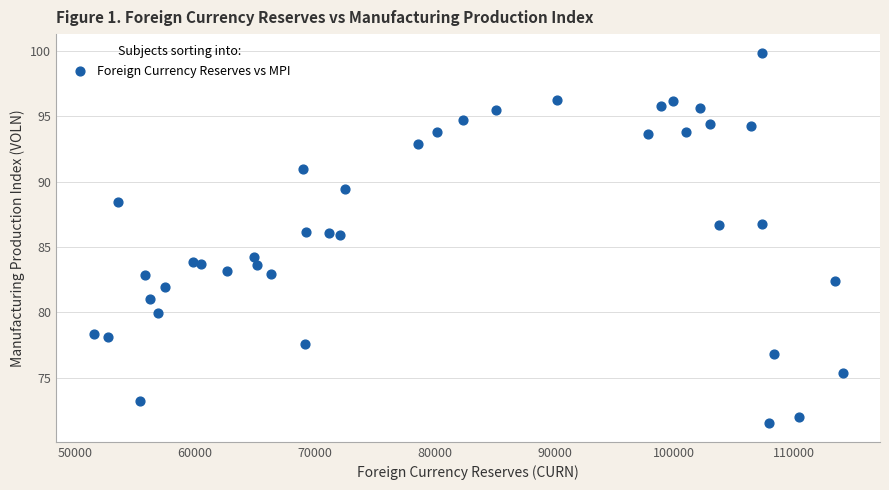

What is the range of X values (max minus min)?

62540.6